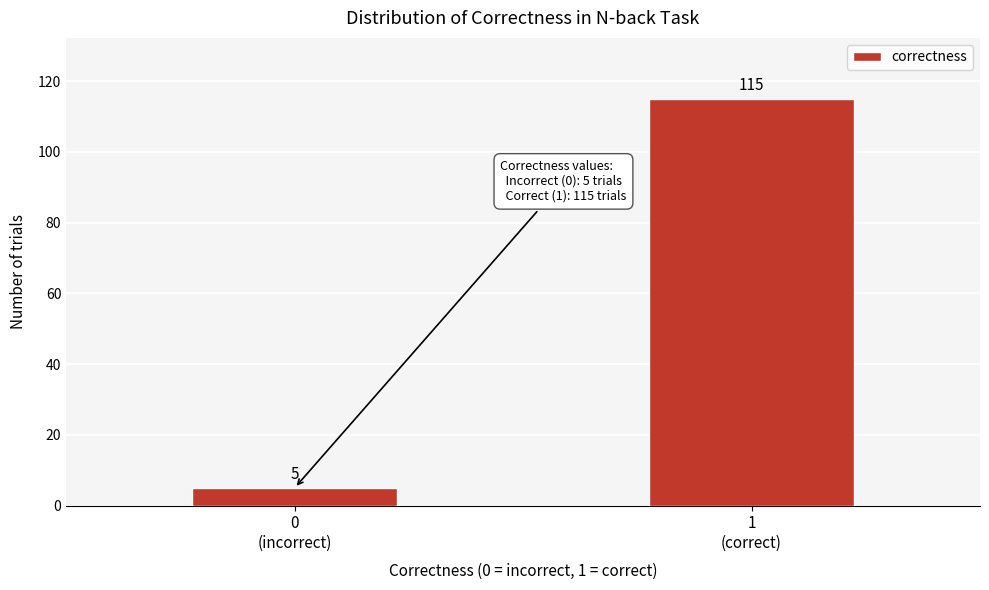

Reading right to left, list all the values displayed in this chart.

115	5